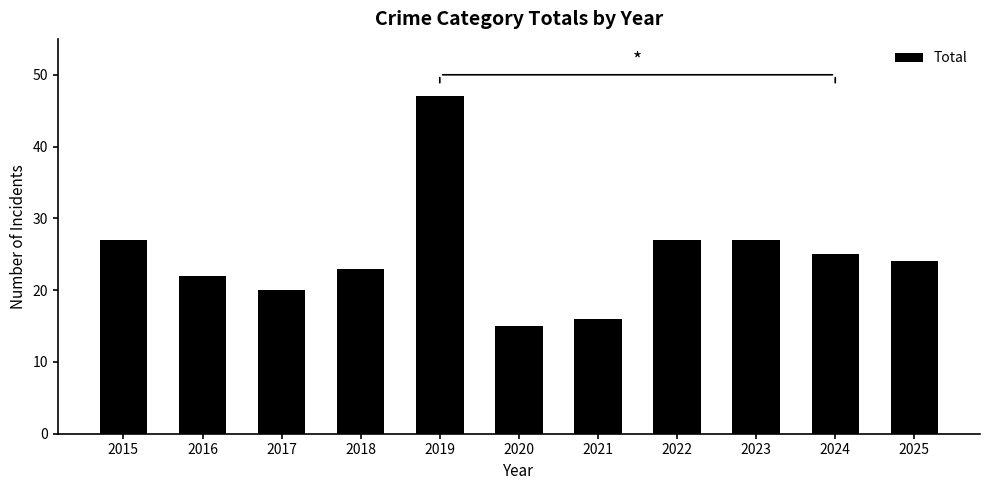

What is the change in value from 2016 to 2020?

-7